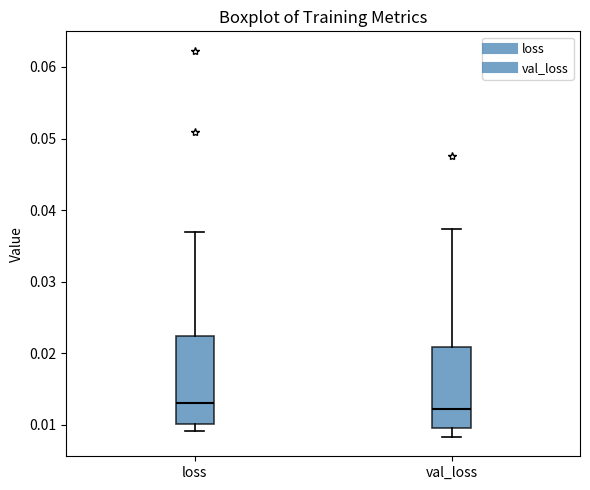

Reading left to right, transcribe this box plot: for each box, give where its median line is, the range the box spans, and where its two whiskers end, as read against the y-axis. The values are not printed on the chart, so give them approximately, as read against the axis.

loss: median 0.013, box 0.010 to 0.022, whiskers 0.009 to 0.037
val_loss: median 0.012, box 0.010 to 0.021, whiskers 0.008 to 0.037